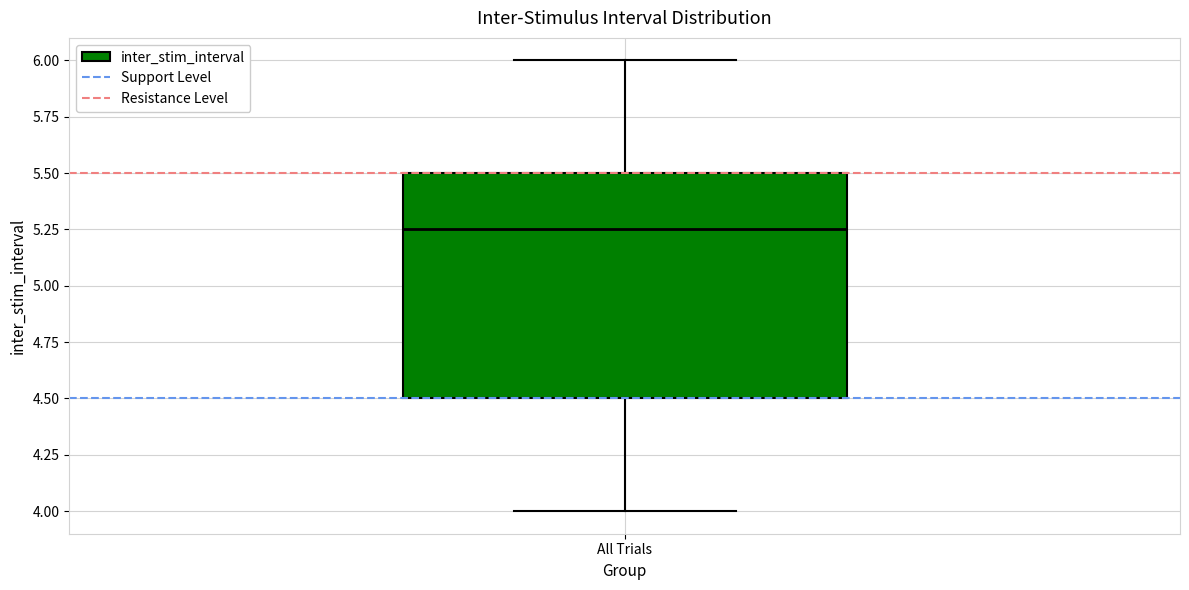

Where does the upper whisker of the box for All Trials end on the y-axis? The values are not printed on the chart, so give them approximately, as read against the axis.

6.00